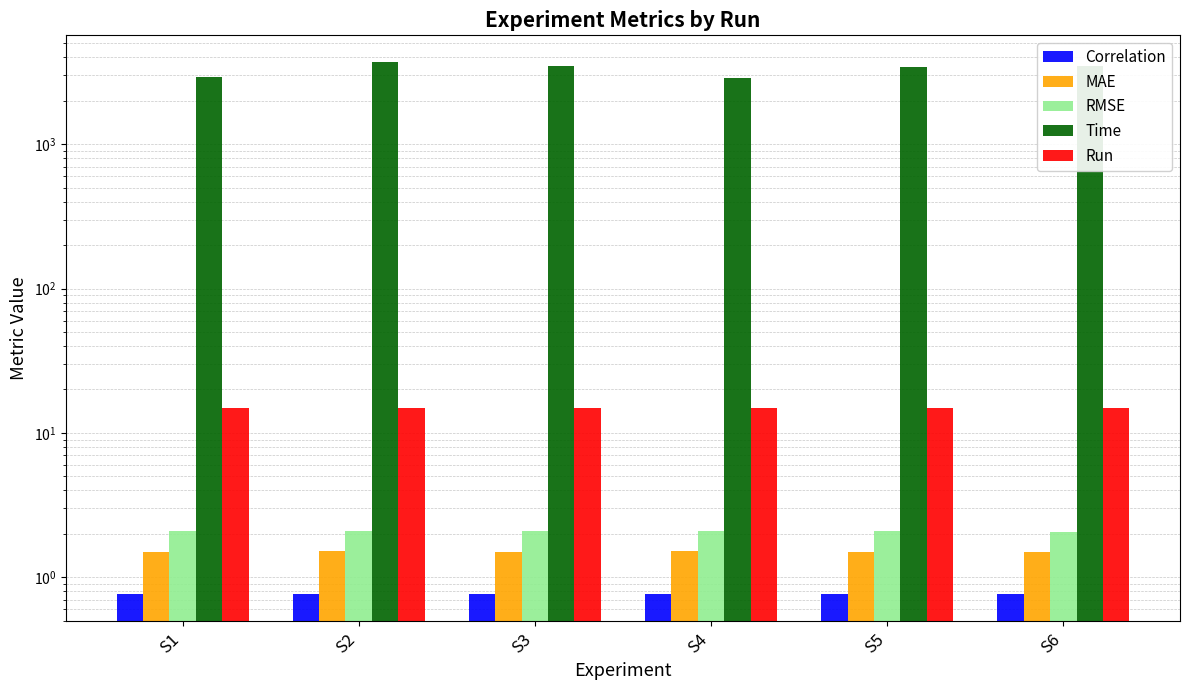

Reading left to right, what are all the values shown in this chart?

Correlation: S1=0.8	S2=0.8	S3=0.8	S4=0.8	S5=0.8	S6=0.8
MAE: S1=1.5	S2=1.5	S3=1.5	S4=1.5	S5=1.5	S6=1.5
RMSE: S1=2.1	S2=2.1	S3=2.1	S4=2.1	S5=2.1	S6=2.1
Time: S1=2941.3	S2=3713.5	S3=3454.2	S4=2874.1	S5=3452.0	S6=3485.3
Run: S1=15.0	S2=15.0	S3=15.0	S4=15.0	S5=15.0	S6=15.0